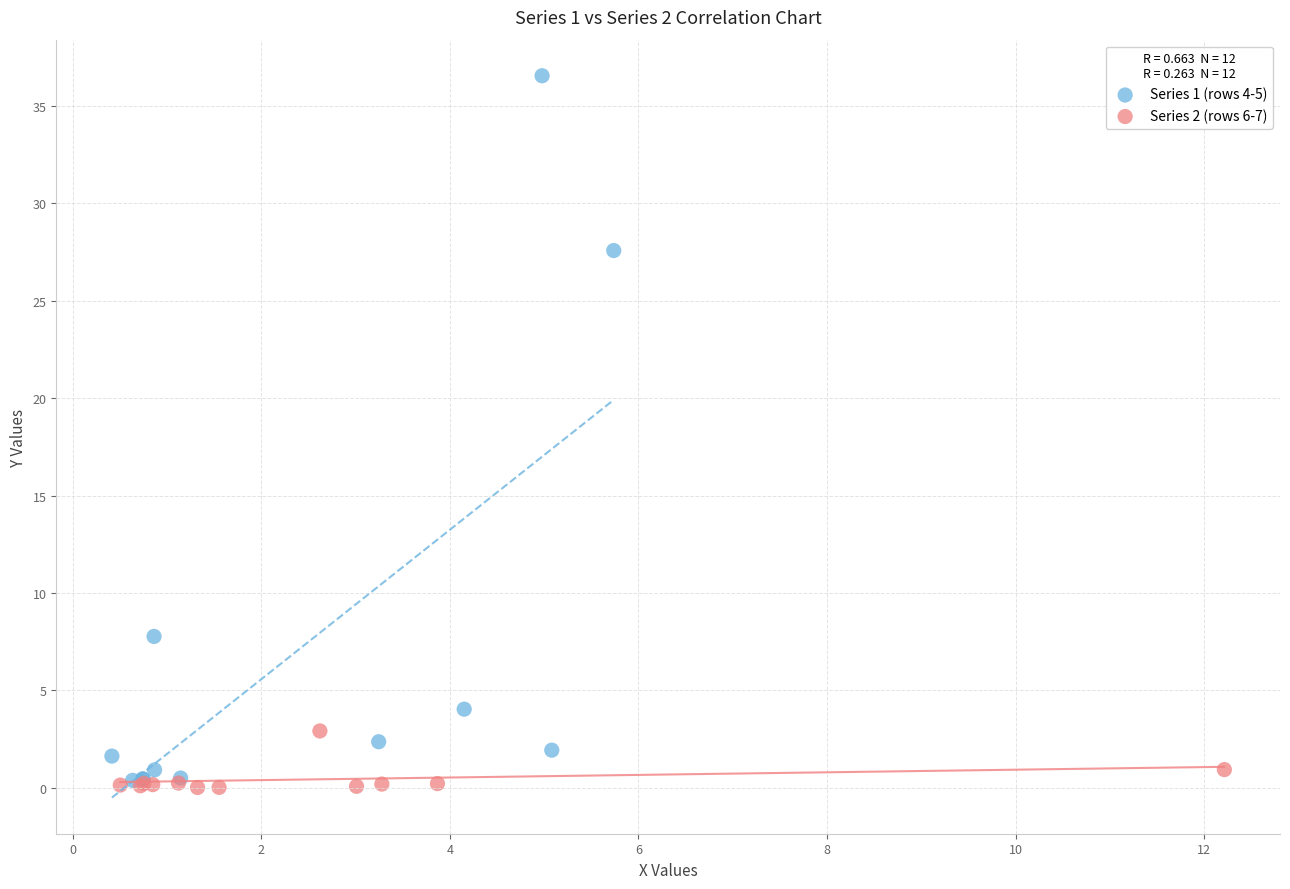

Which series has the largest Y range (max minus min)?

Series 1 (rows 4-5)